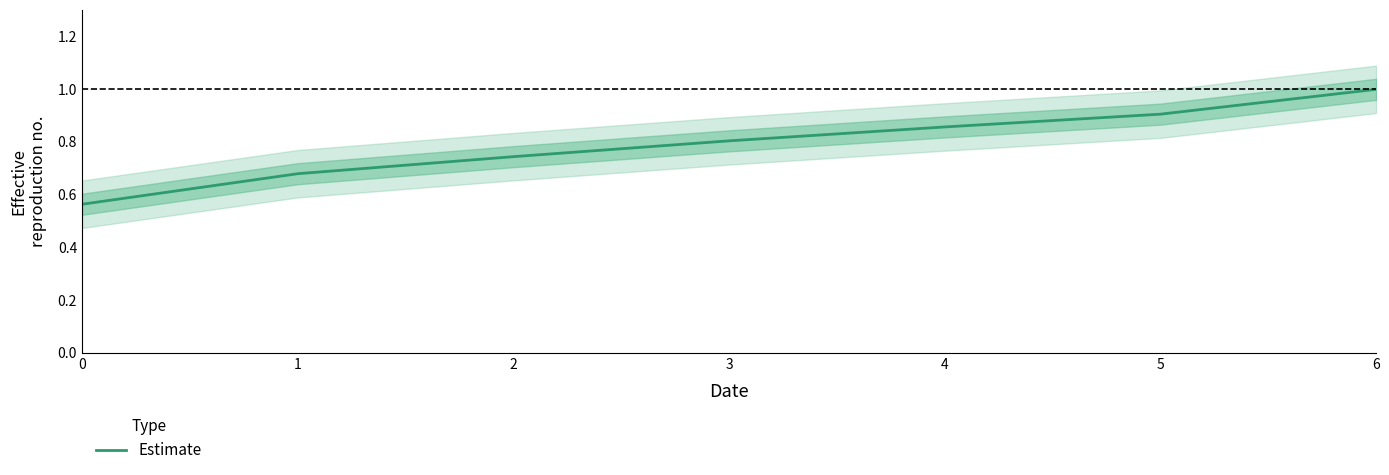

Reading left to right, transcribe all the data shown in this chart.

0=0.6	1=0.7	2=0.7	3=0.8	4=0.9	5=0.9	6=1.0